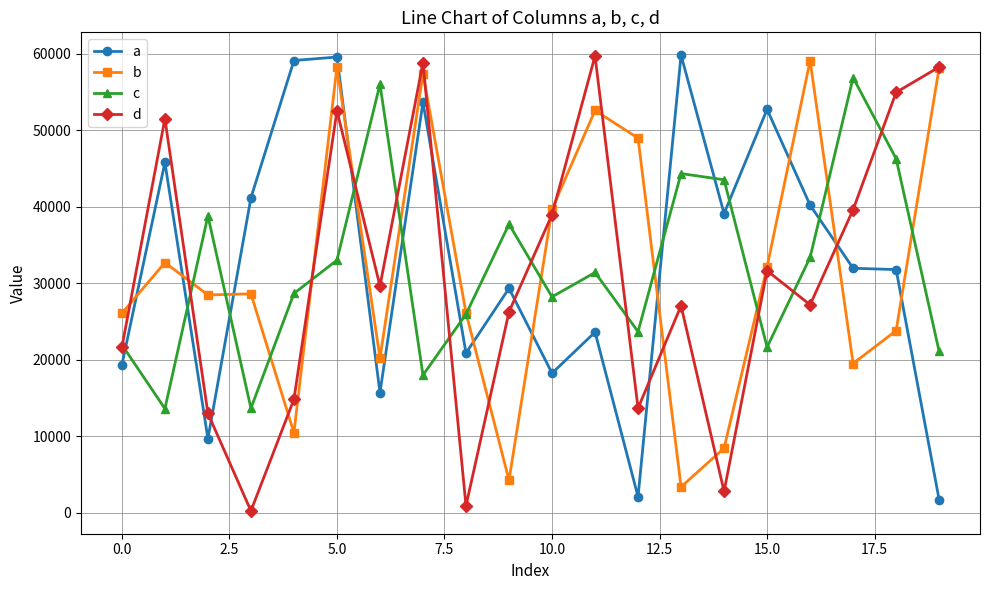

What is the difference between the maximum and minimum values in the c series?

43277